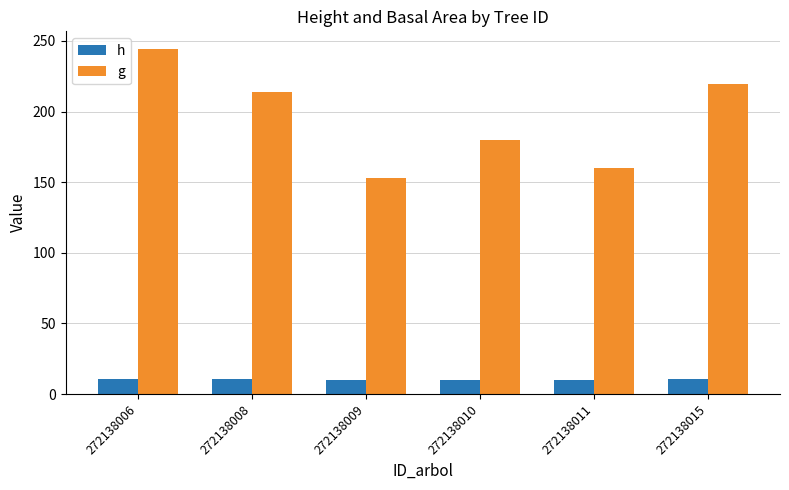

Read the h value at 272138015.

10.5